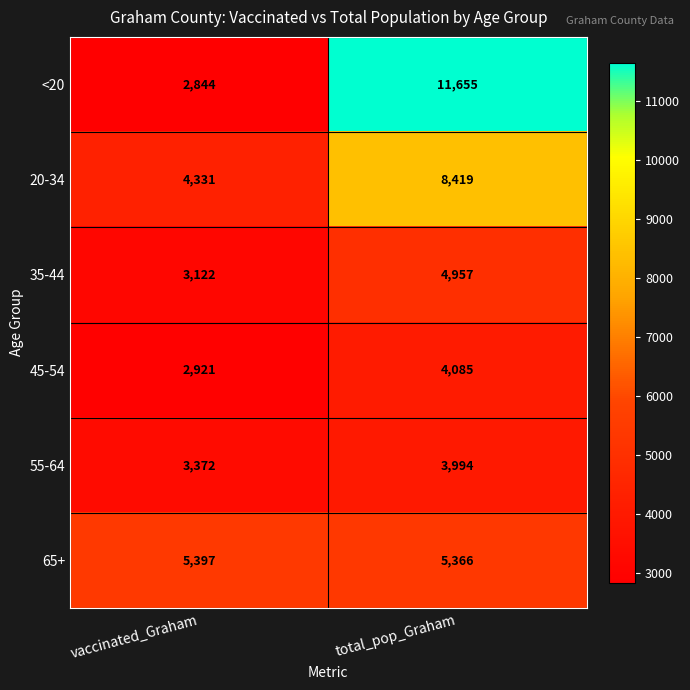

Where is 65+ nearest to the value 5381?

total_pop_Graham